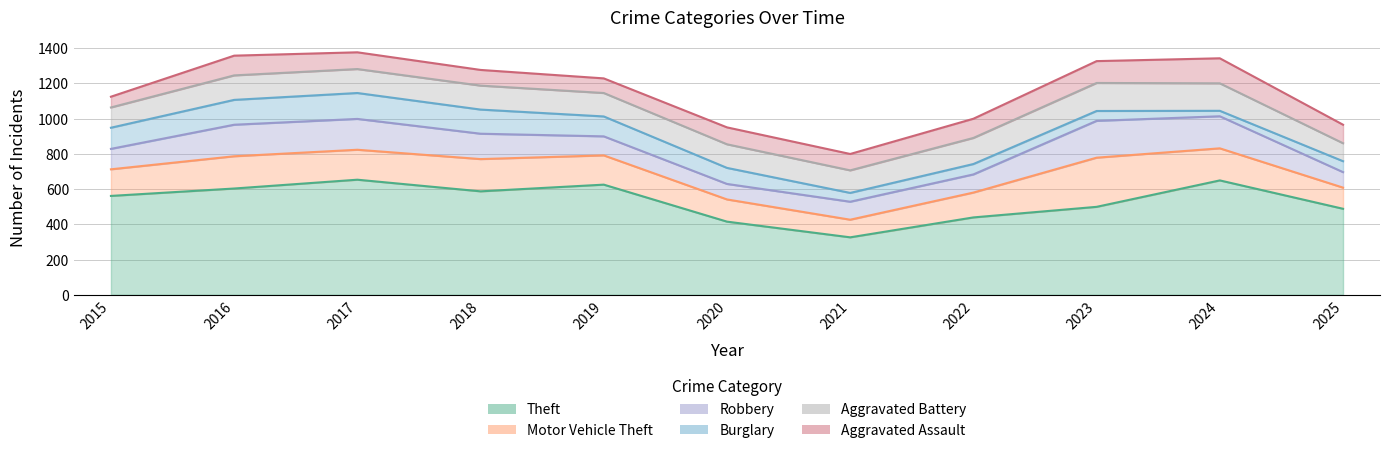

At which label is Aggravated Battery closest to 130?

2021